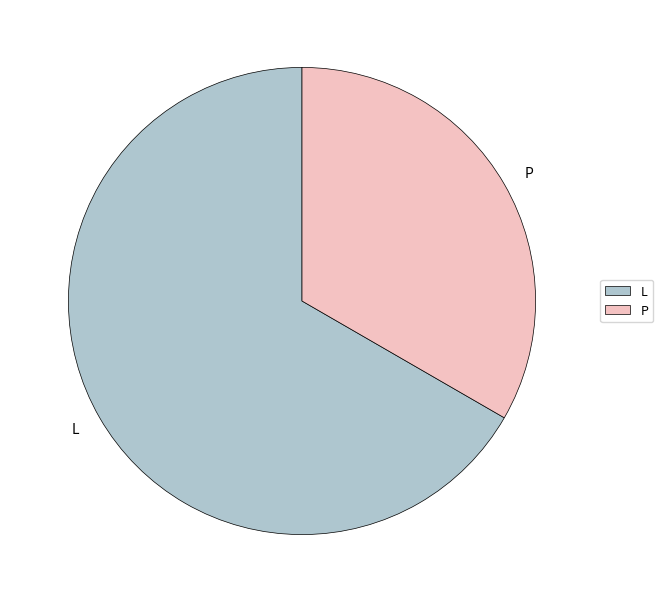

How many segments does this pie chart have?

2